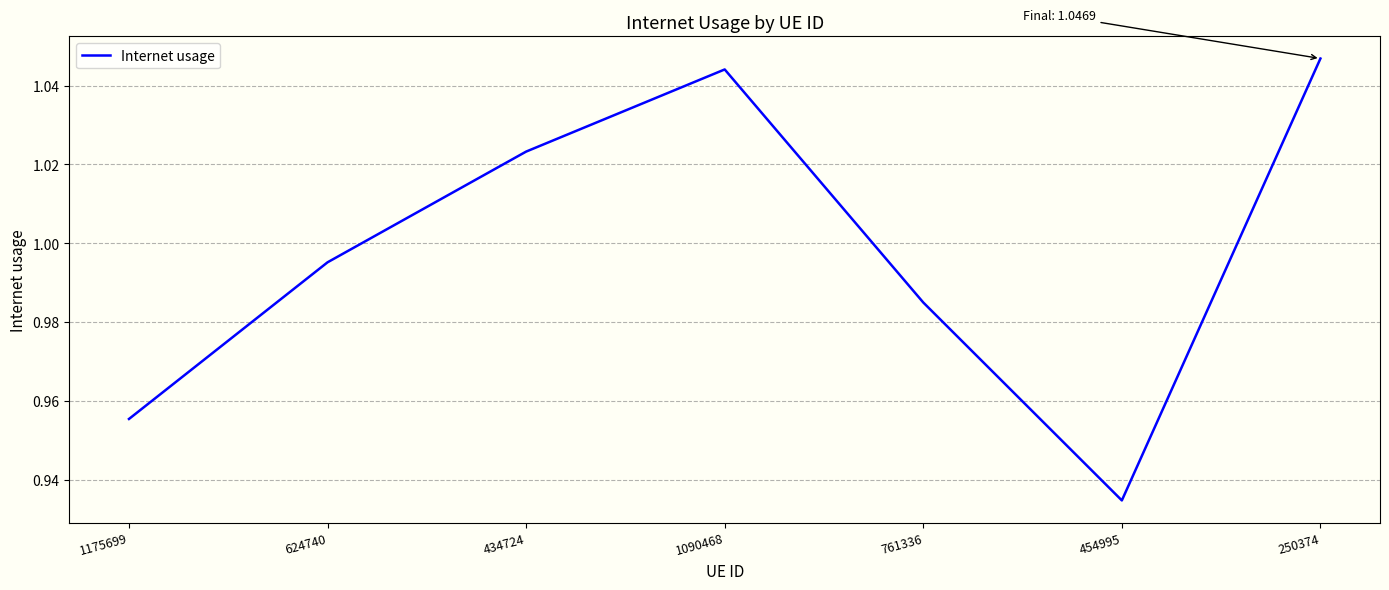

What position from the left is 1090468?

4